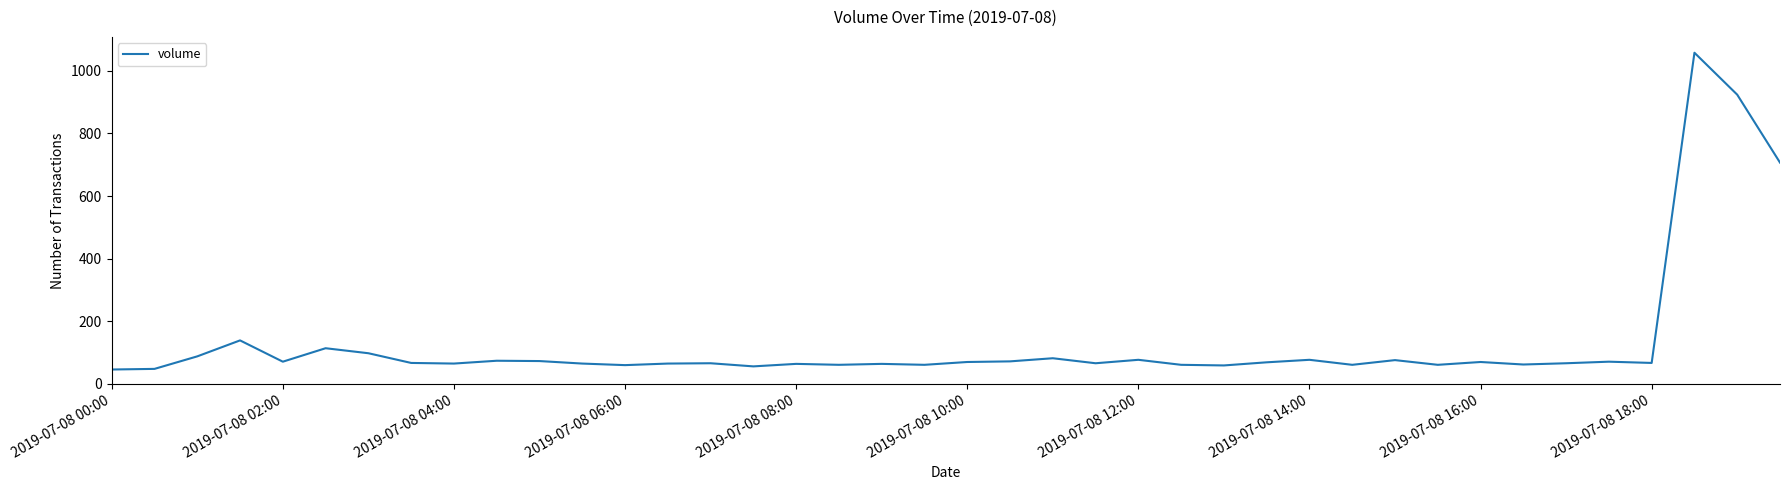

What is the difference between the maximum and minimum values?

1012